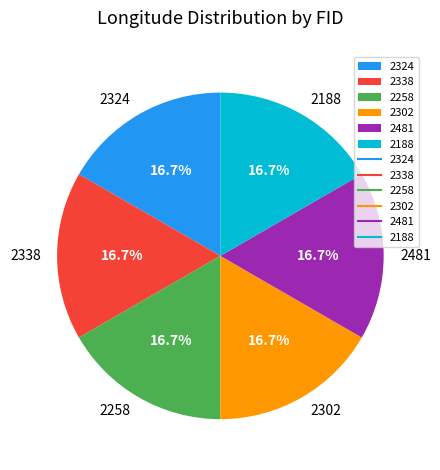

Does 2258 account for over 50% of the chart?

No